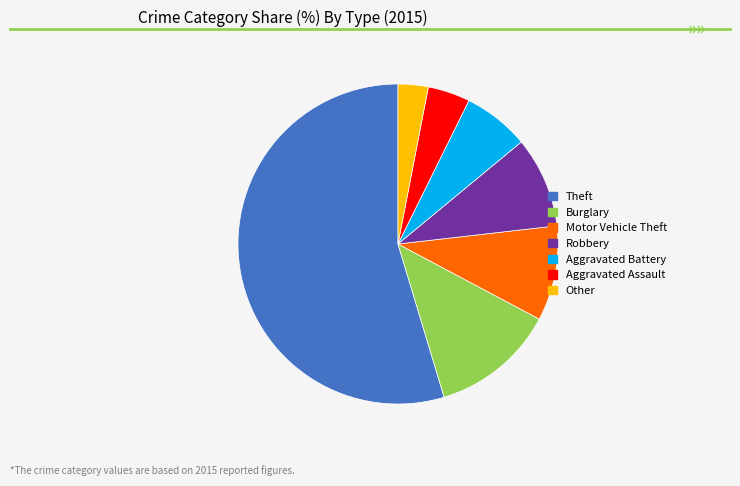

Is it true that Other is 3% of the pie?

True